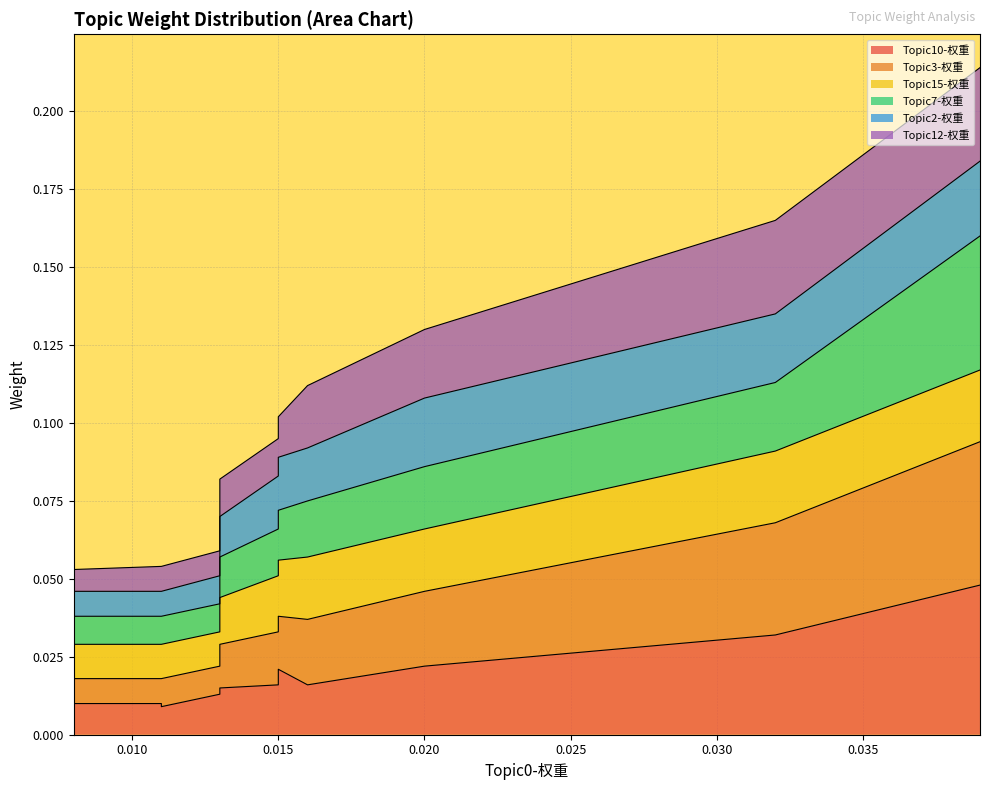

True or false: Topic3-权重 and Topic7-权重 cross at least once.

False